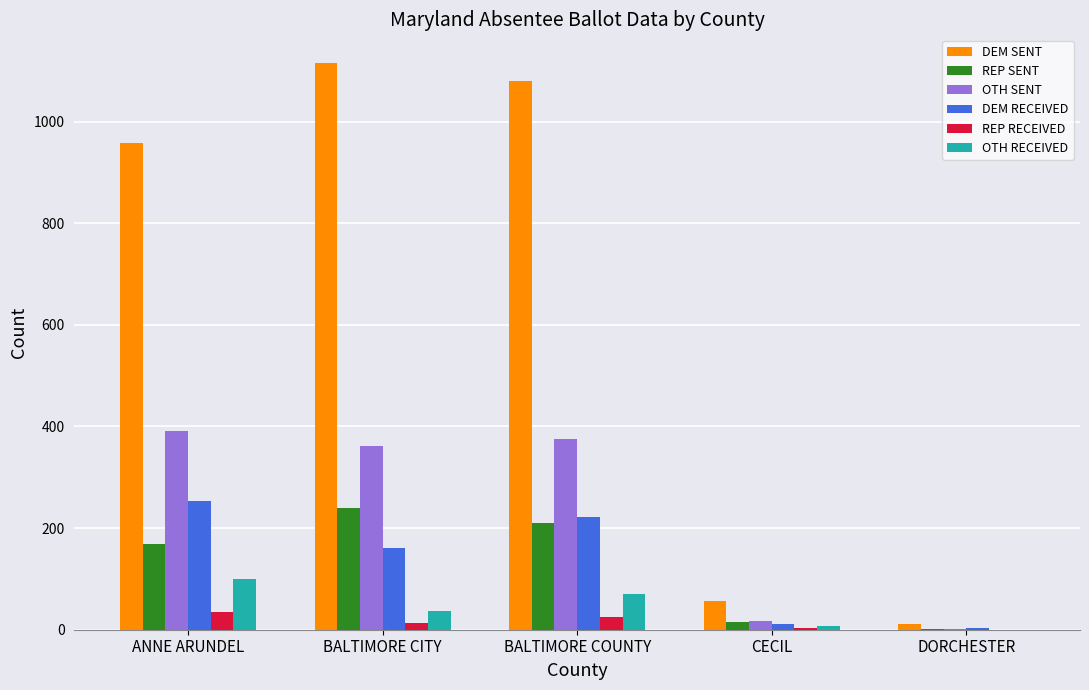

Which series has the largest total across all categories?

DEM SENT